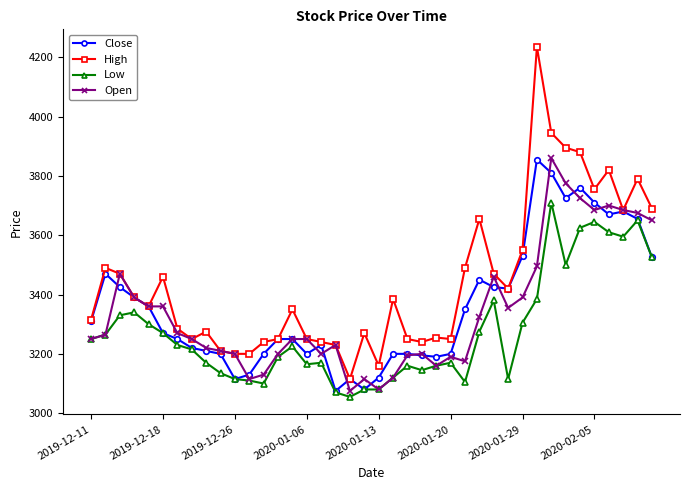

Which series has the widest spread of values?

High